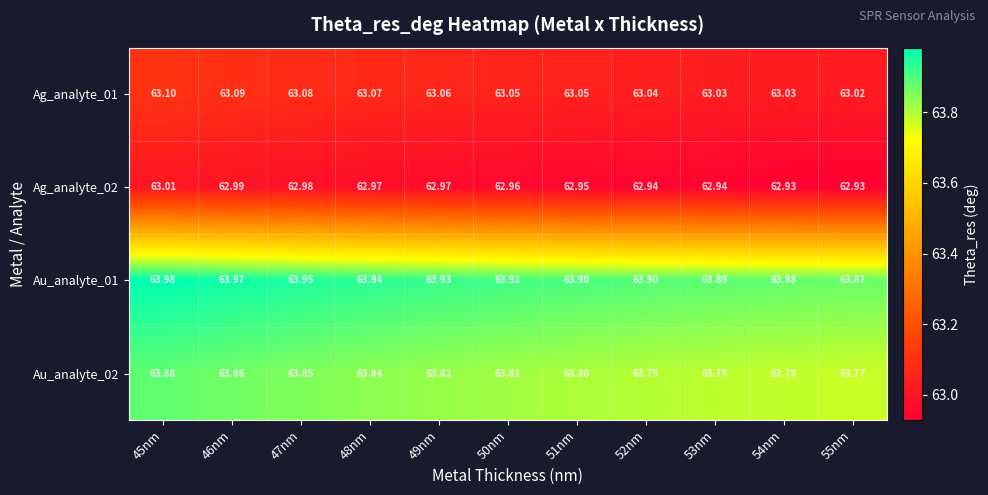

Which series changed the most between 49nm and 55nm?

Au_analyte_01